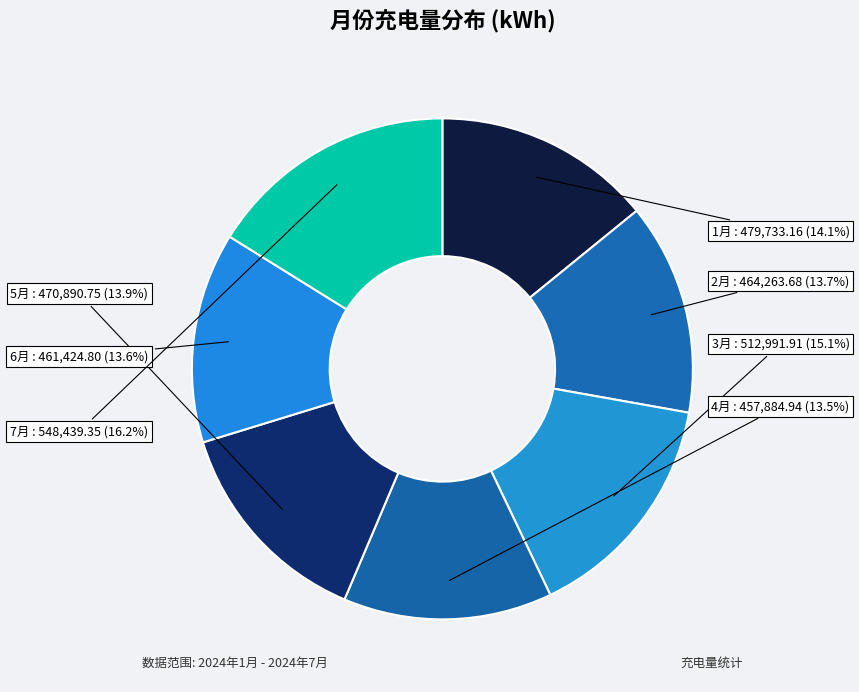

Do 4月 and 7月 together represent more than half of the pie?

No